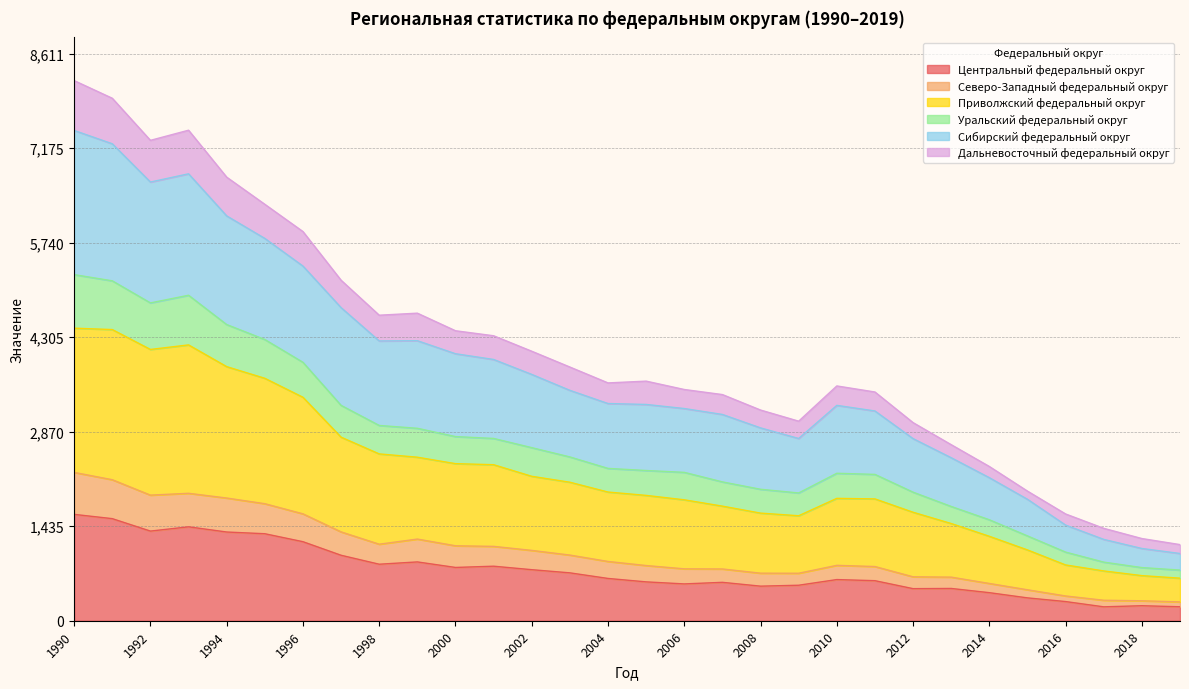

Is the value of Уральский федеральный округ at 2005 greater than the value of Северо-Западный федеральный округ at 2001?

Yes